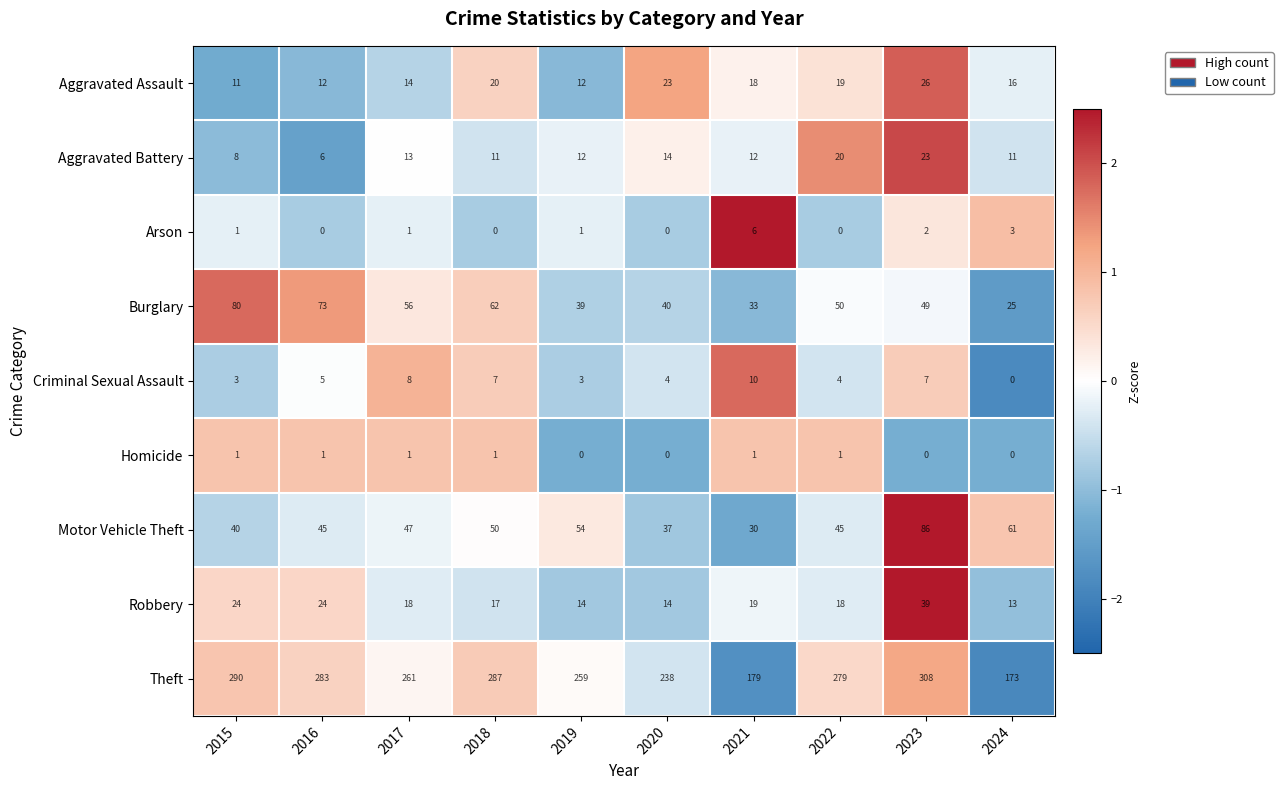

List the labels in order of Burglary value, largest first.

2015, 2016, 2018, 2017, 2022, 2023, 2020, 2019, 2021, 2024